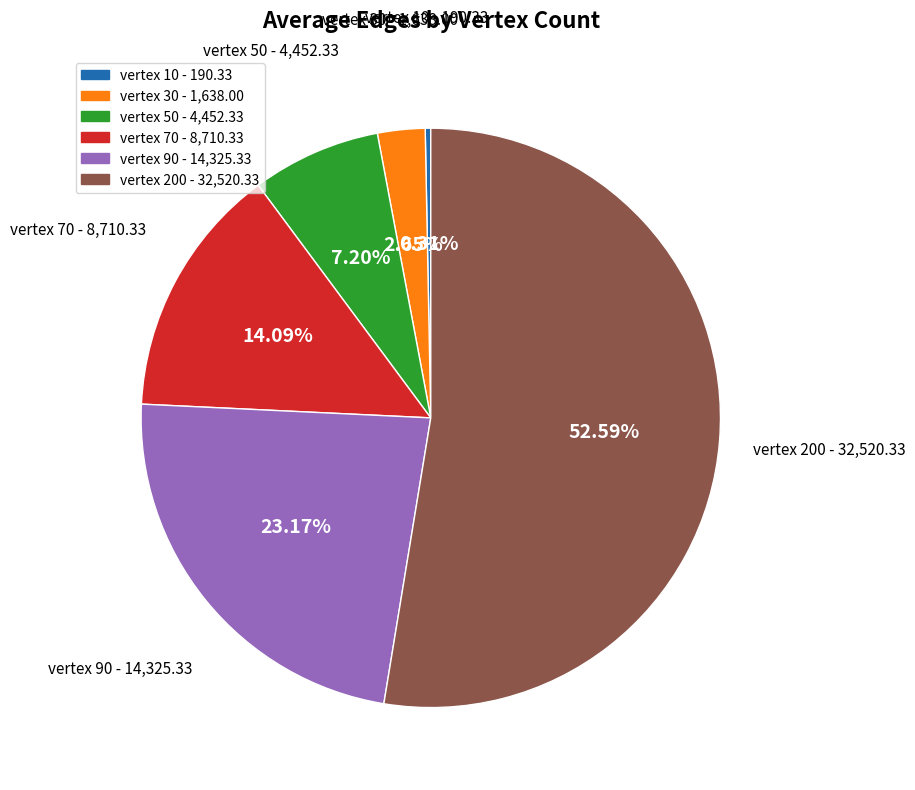

How many slices are in this pie chart?

6